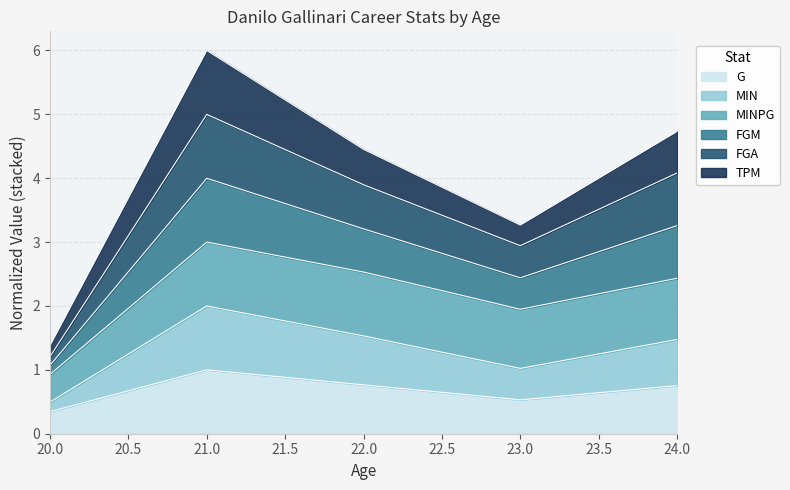

What is the highest value of the G series?

1.0